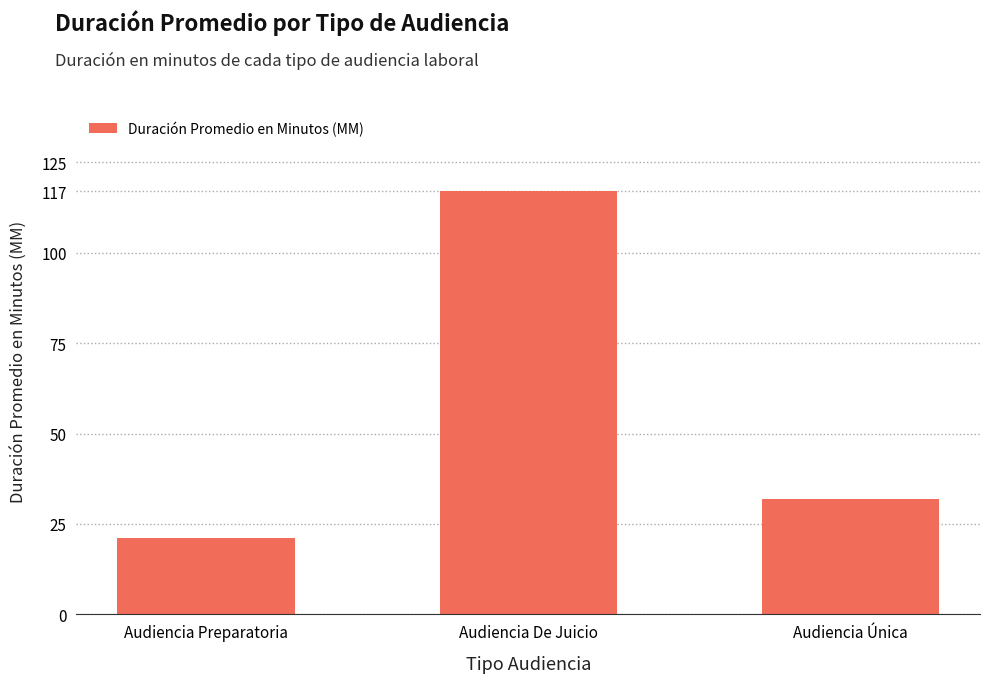

Rank the categories by value from lowest to highest.

Audiencia Preparatoria, Audiencia Única, Audiencia De Juicio